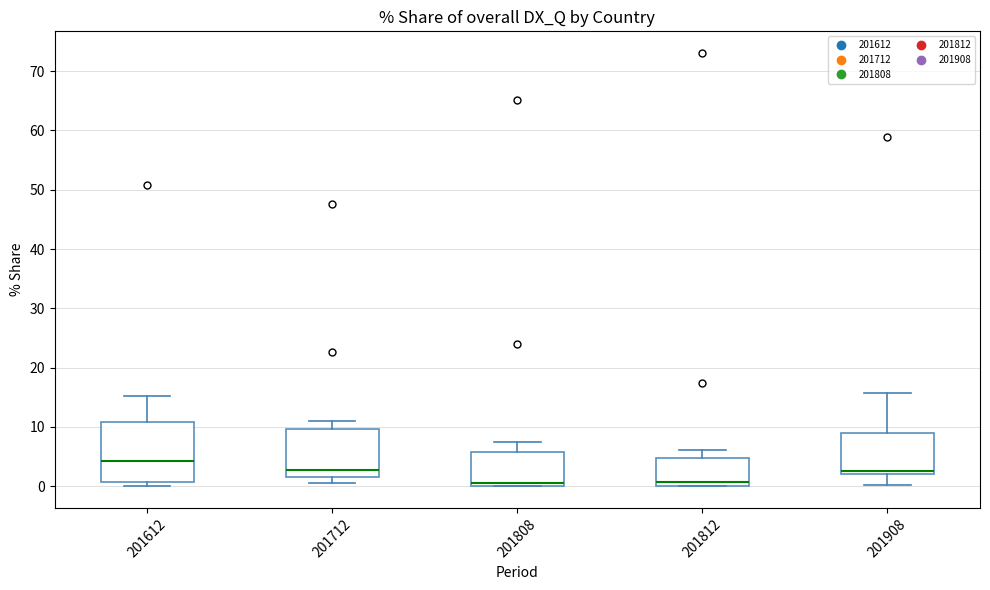

Which box has the highest median line?

201612